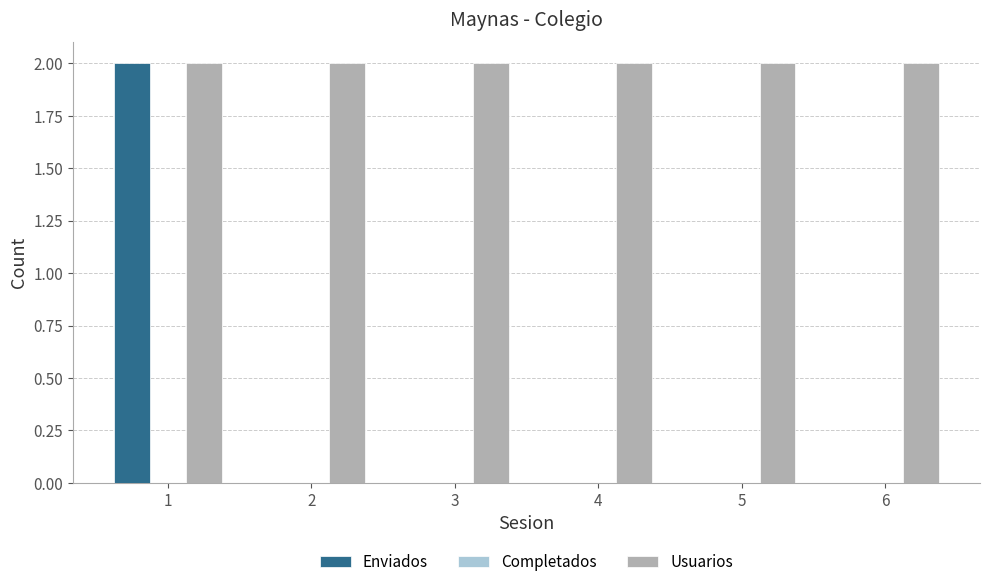

Which series changed the most between 1 and 2?

Enviados